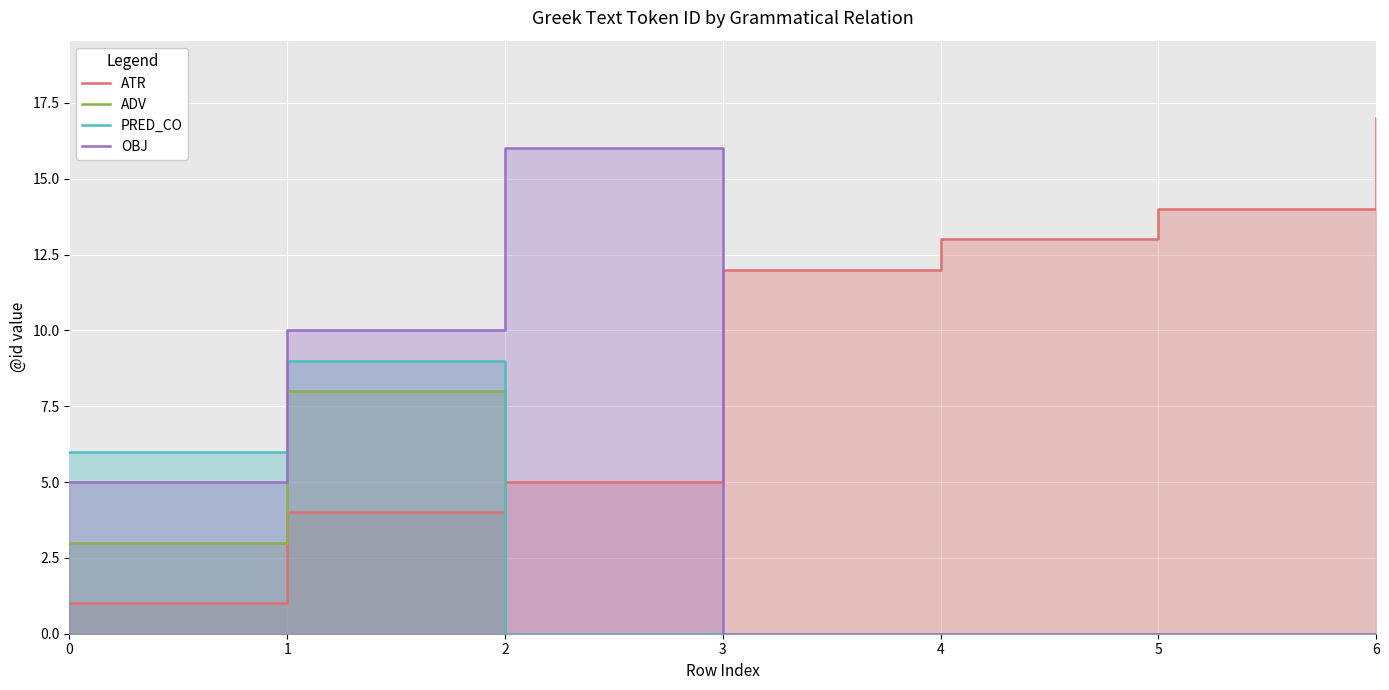

List the series in order of their peak value, highest first.

ATR, OBJ, PRED_CO, ADV